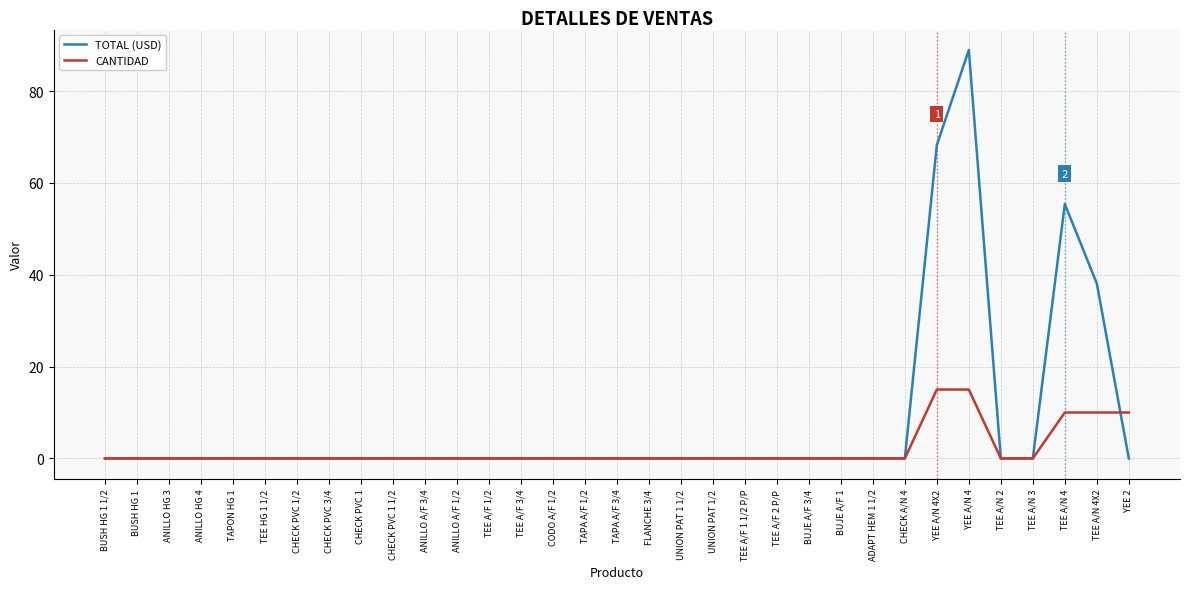

Which series has the largest total across all categories?

TOTAL (USD)